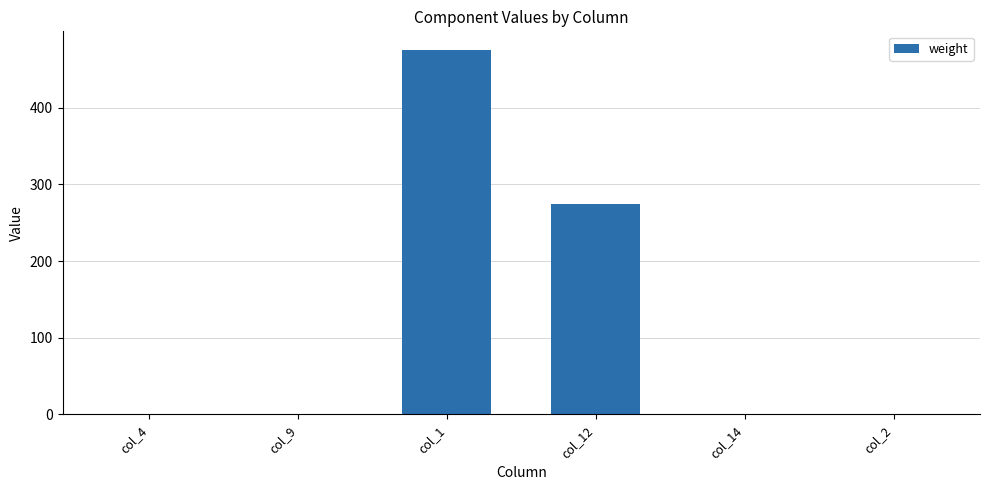

How many series are shown in this chart?

1